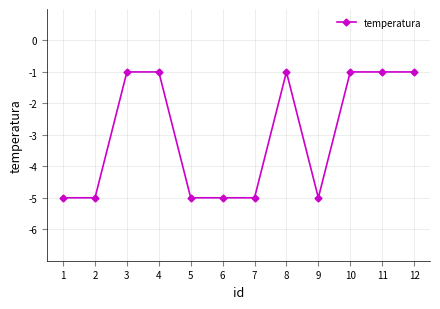

What is the value of the 4th point from the left?

-1